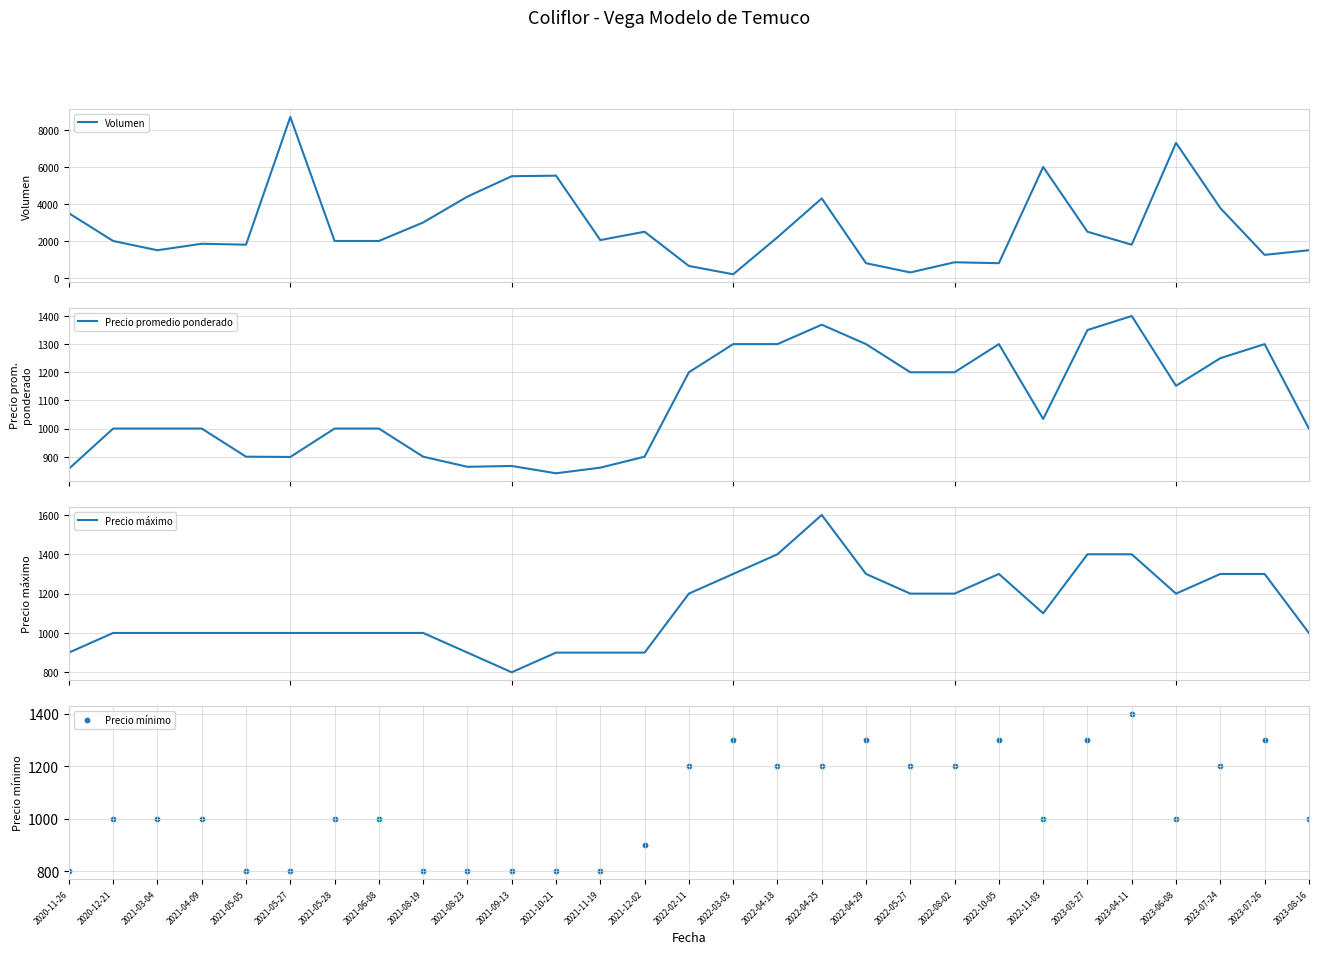

At how many categories does at least one series exceed 792?

29